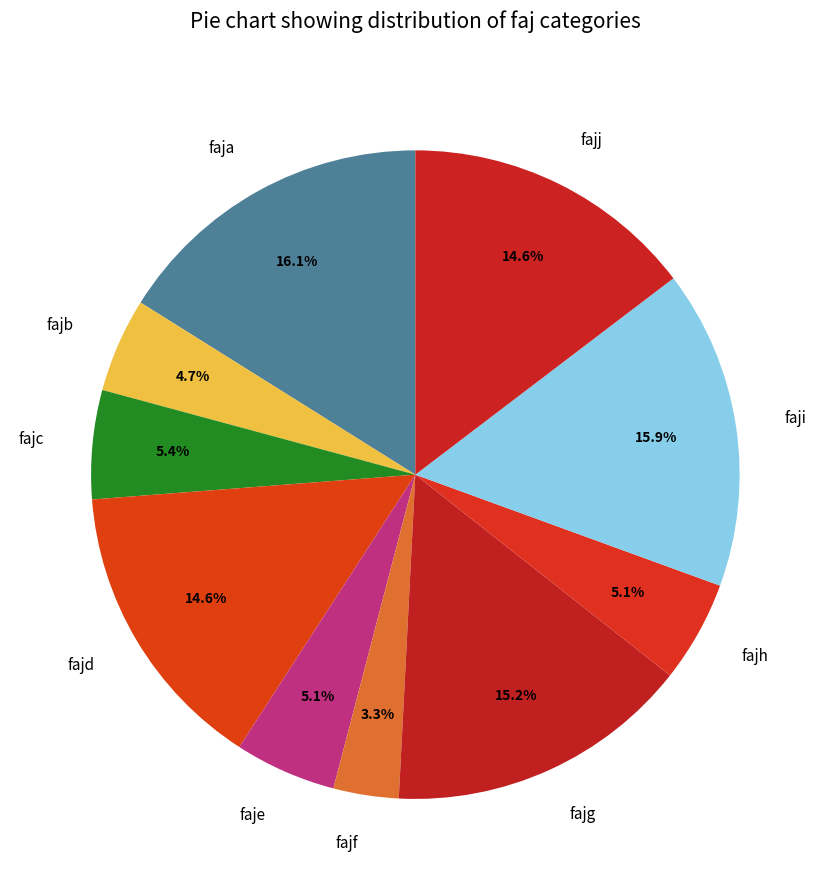

Does faji account for over 50% of the chart?

No